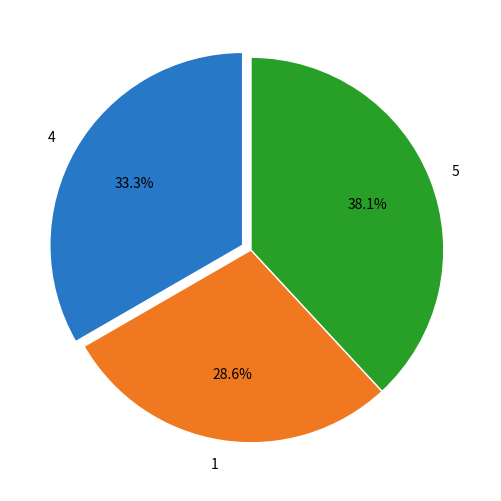

Is it true that 4 is 42% of the pie?

False